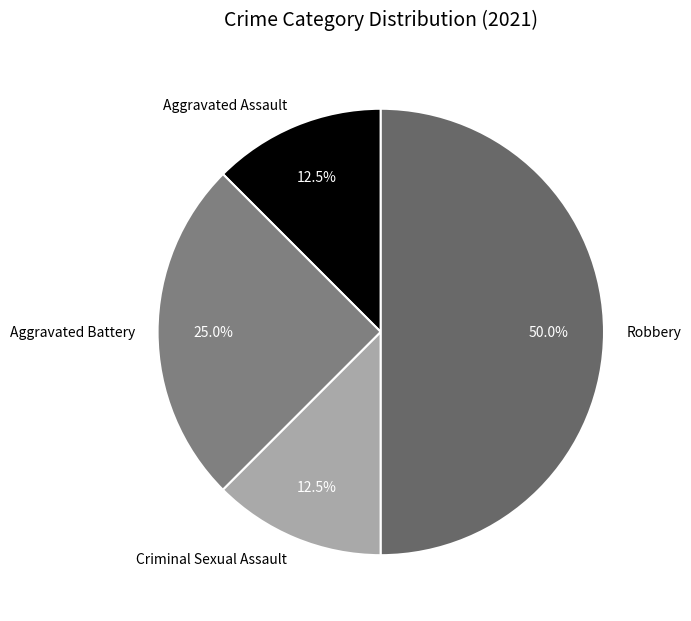

What is the ratio of the value at Aggravated Battery to the value at Aggravated Assault?

2.0